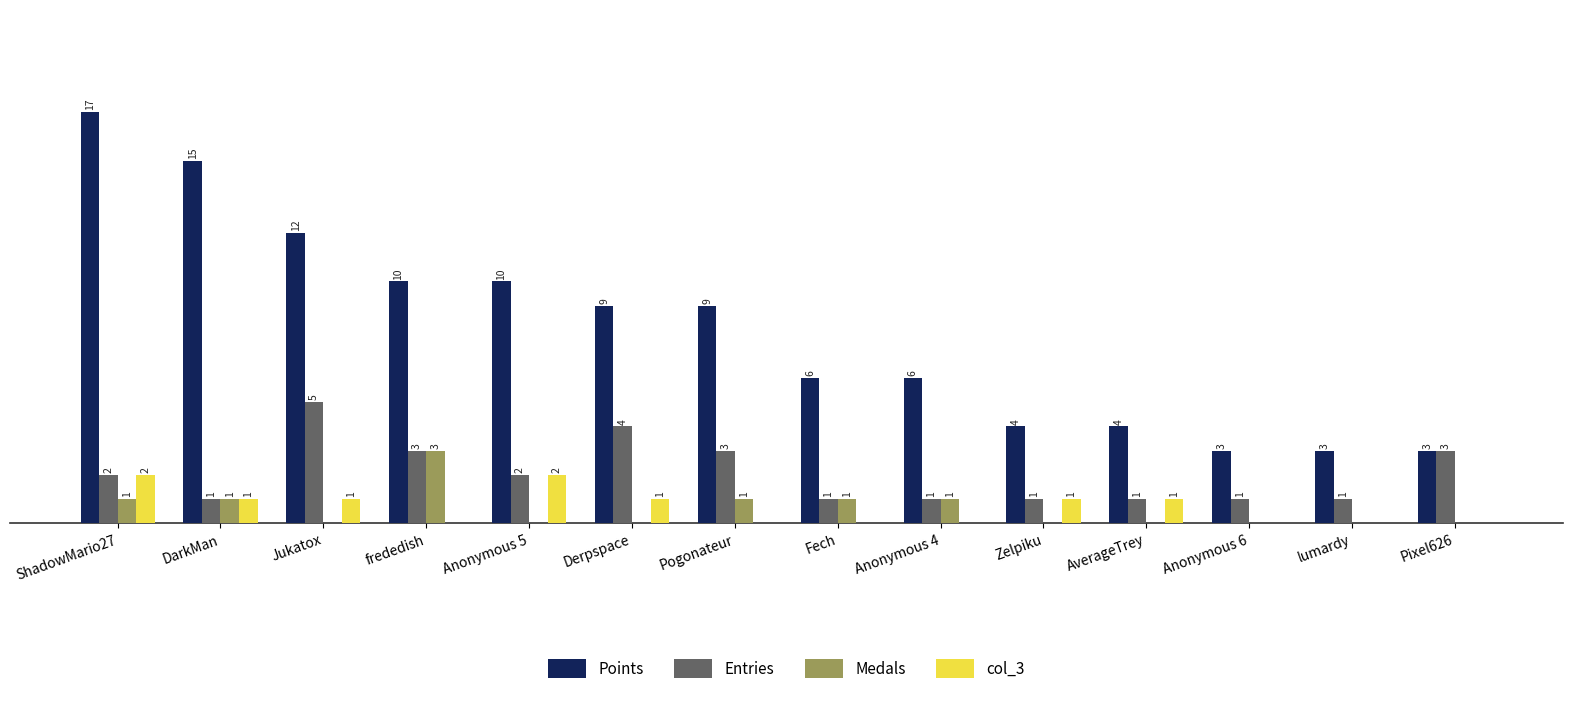

Between Anonymous 5 and Derpspace, which series saw the biggest shift?

Entries